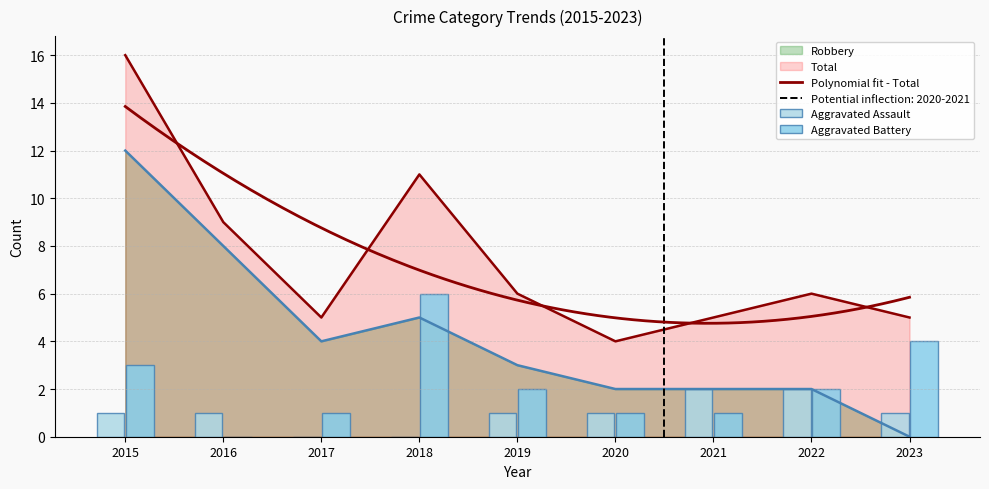

Reading left to right, extract all data points from this chart.

Aggravated Assault: 2015=1	2016=1	2017=0	2018=0	2019=1	2020=1	2021=2	2022=2	2023=1
Aggravated Battery: 2015=3	2016=0	2017=1	2018=6	2019=2	2020=1	2021=1	2022=2	2023=4
Robbery: 2015=12	2016=8	2017=4	2018=5	2019=3	2020=2	2021=2	2022=2	2023=0
Total: 2015=16	2016=9	2017=5	2018=11	2019=6	2020=4	2021=5	2022=6	2023=5